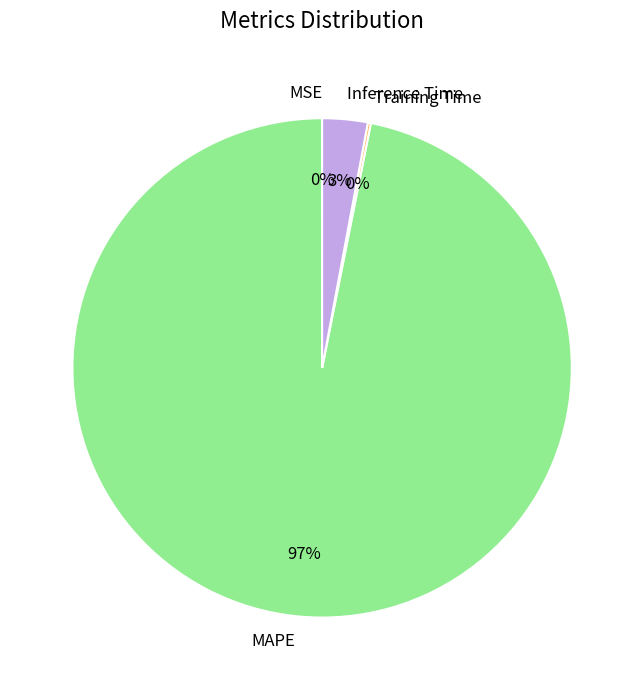

Does any single category account for the majority?

Yes